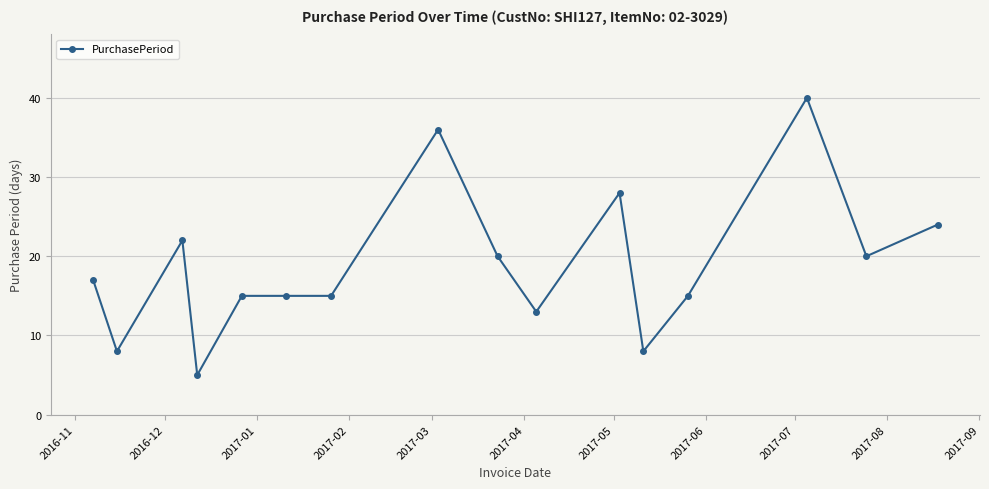

What is the difference between the maximum and minimum values?

35